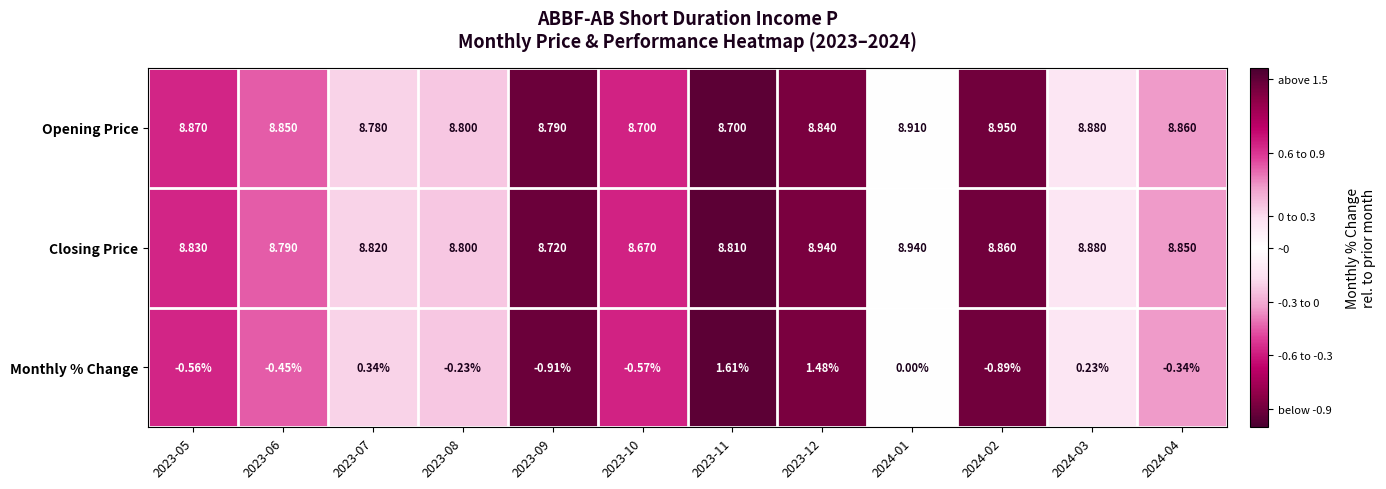

At how many categories does at least one series exceed 1?

12